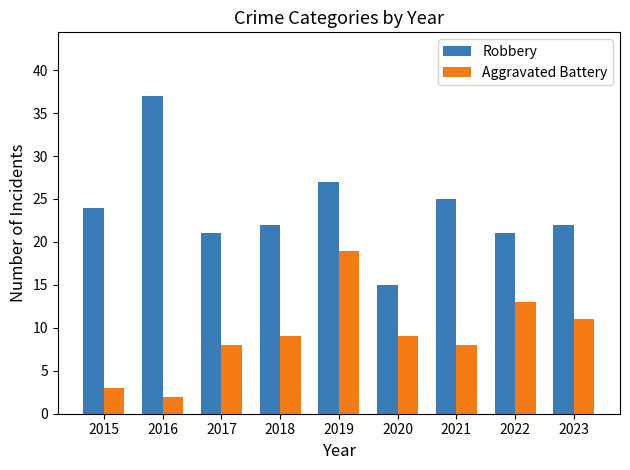

Reading right to left, list all the values displayed in this chart.

Robbery: 2023=22	2022=21	2021=25	2020=15	2019=27	2018=22	2017=21	2016=37	2015=24
Aggravated Battery: 2023=11	2022=13	2021=8	2020=9	2019=19	2018=9	2017=8	2016=2	2015=3